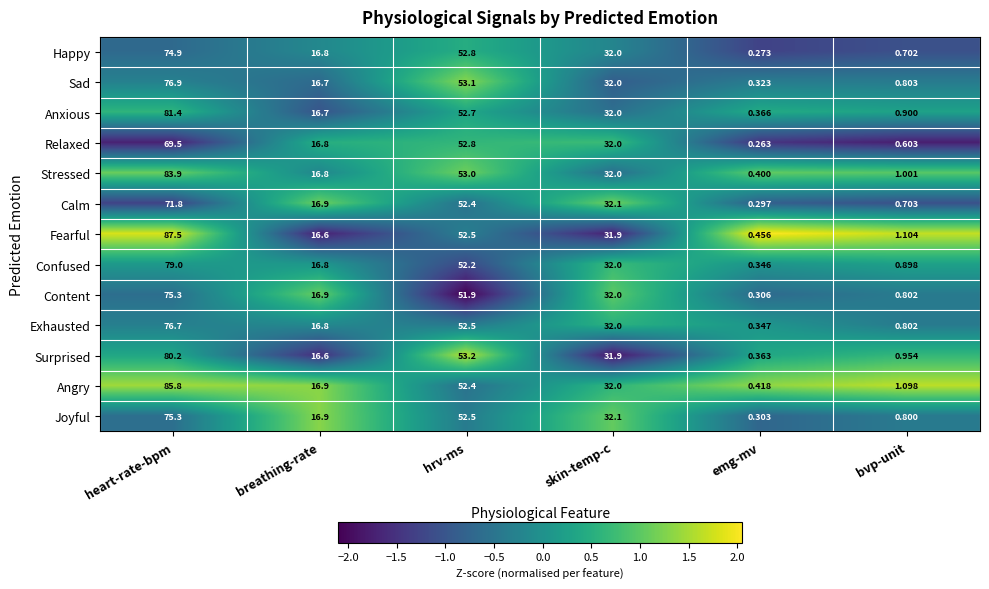

How many data points does each series have?

6